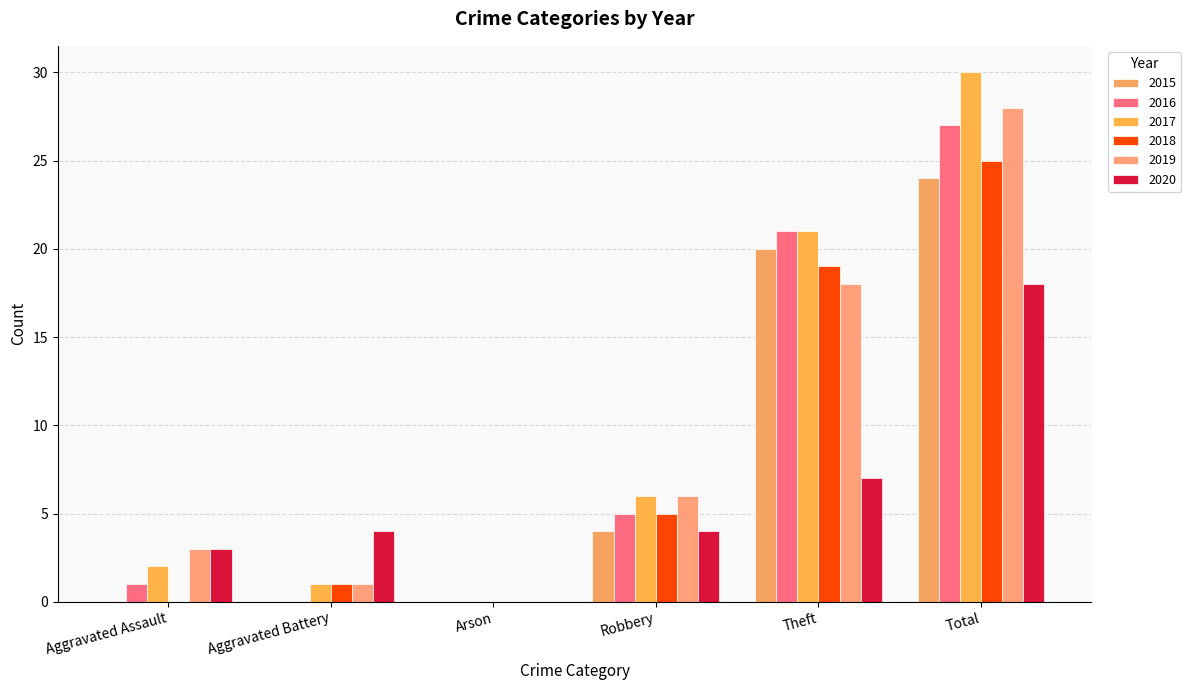

What is the difference between the second highest and second lowest values in the 2018 series?

19